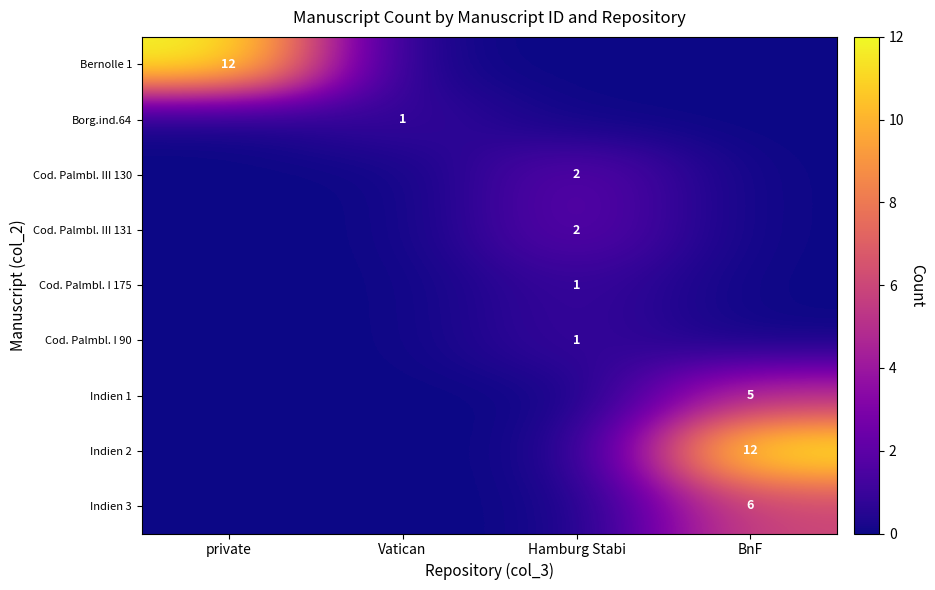

The Cod. Palmbl. I 175 series shows 0 at Hamburg Stabi. True or false?

False